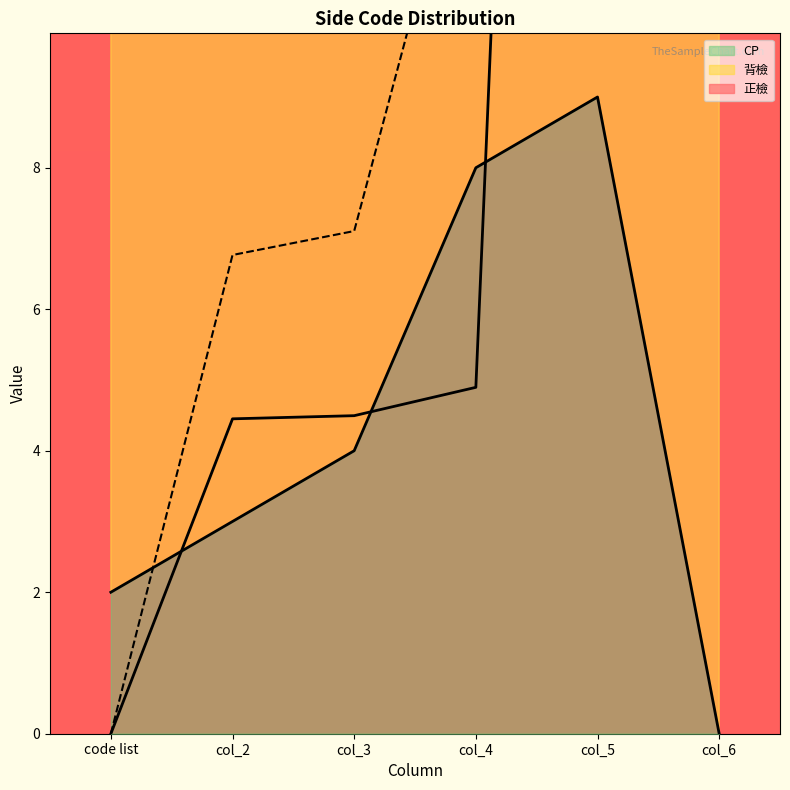

How many lines are shown in the chart?

3